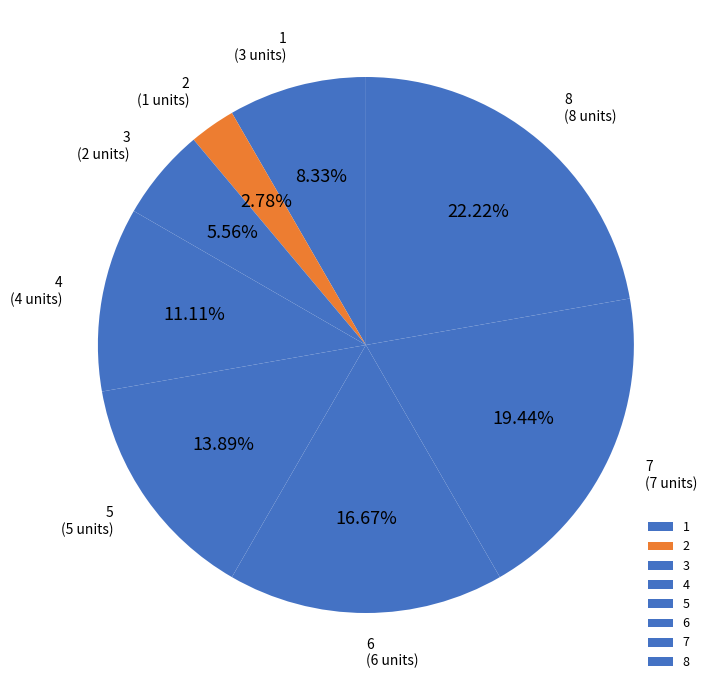

To the nearest percent, what is the difference between the 6 and 5 slice percentages?

3%